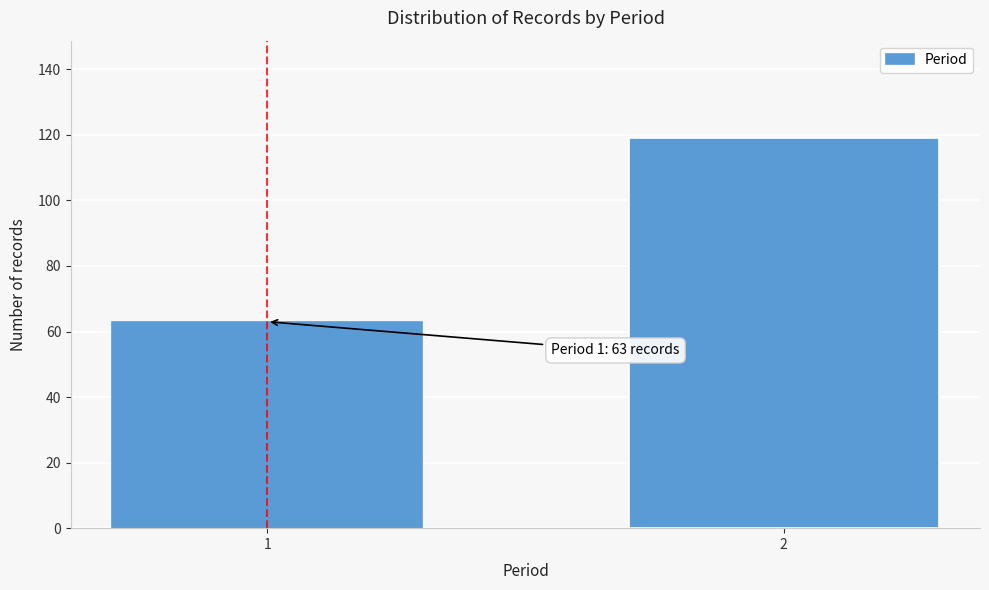

Reading left to right, what are all the values shown in this chart?

63	119